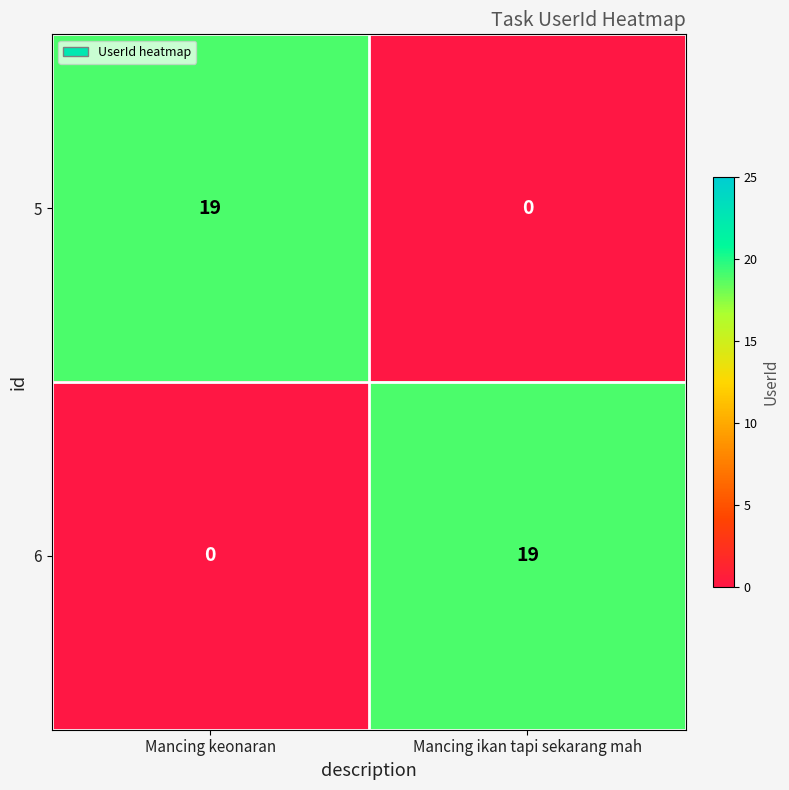

Rank the series at Mancing keonaran from highest to lowest value.

5, 6